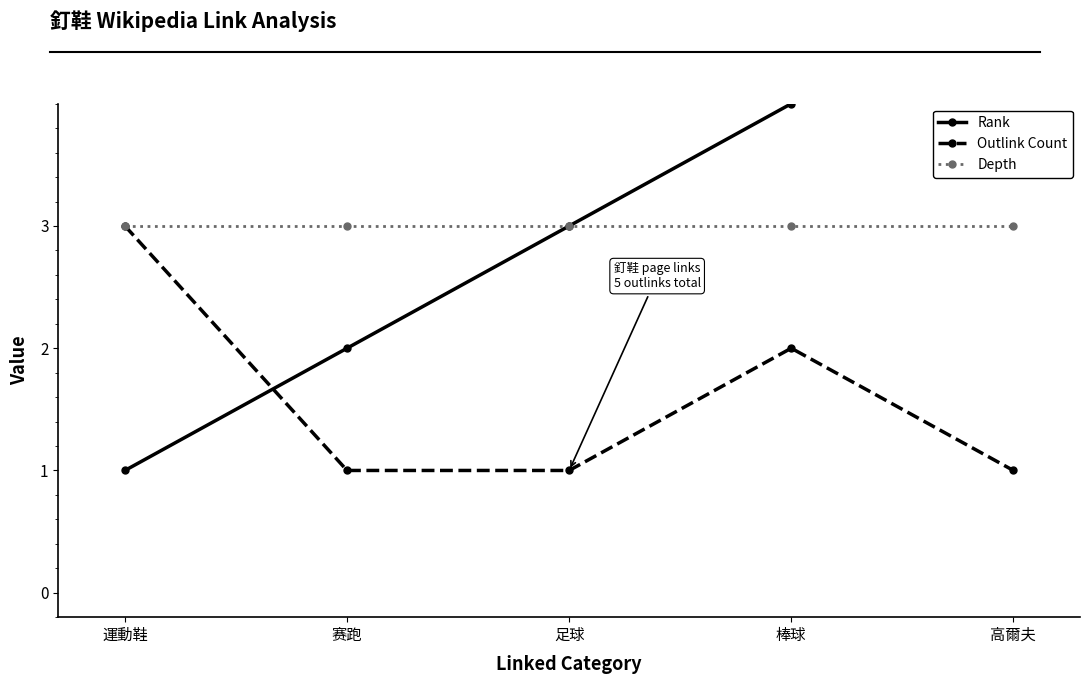

Where do Outlink Count and Rank first cross each other?

運動鞋 and 赛跑